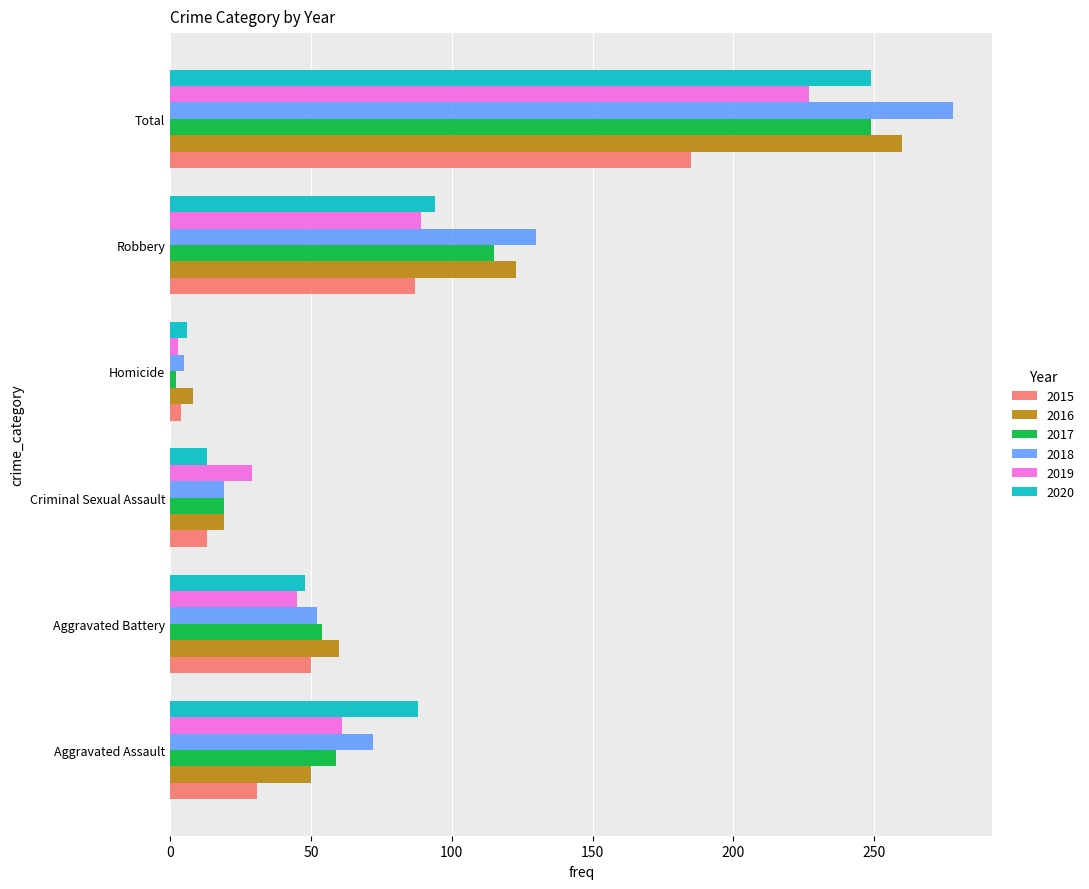

What is the smallest value displayed?

2